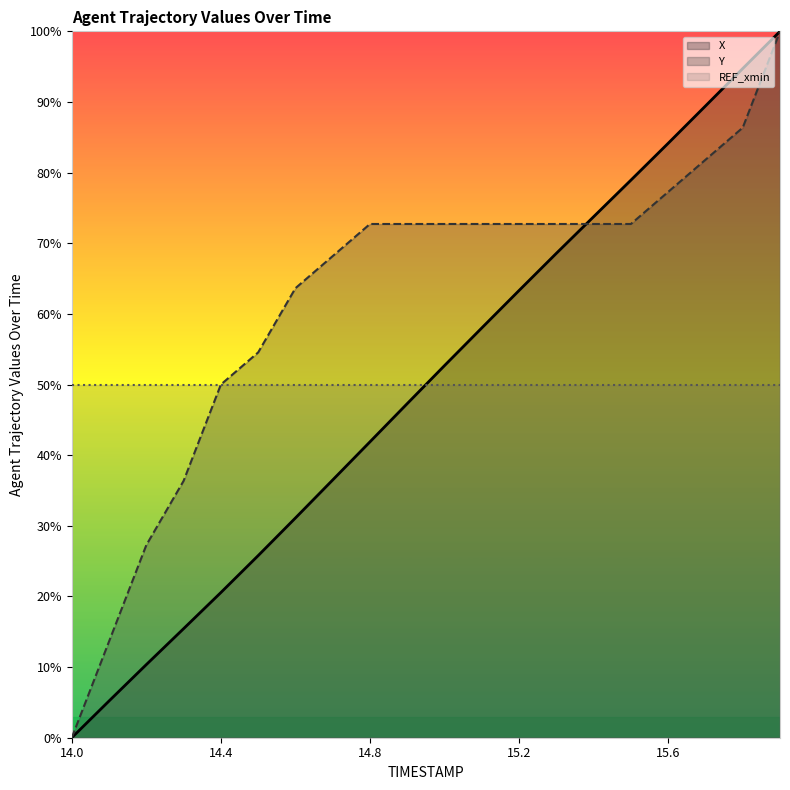

What is the label of the 15th point from the right?

14.5